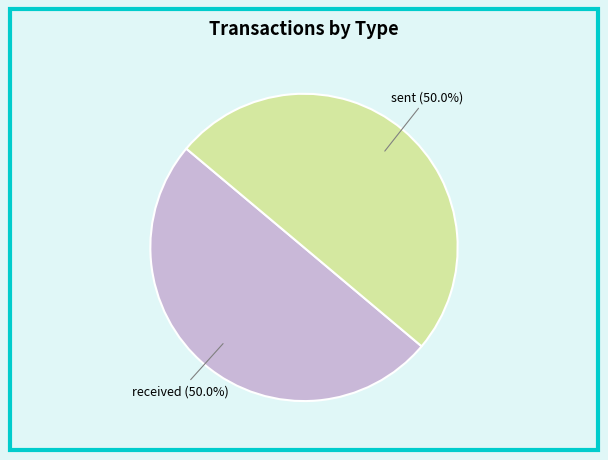

To the nearest percent, what is the average slice percentage?

50%